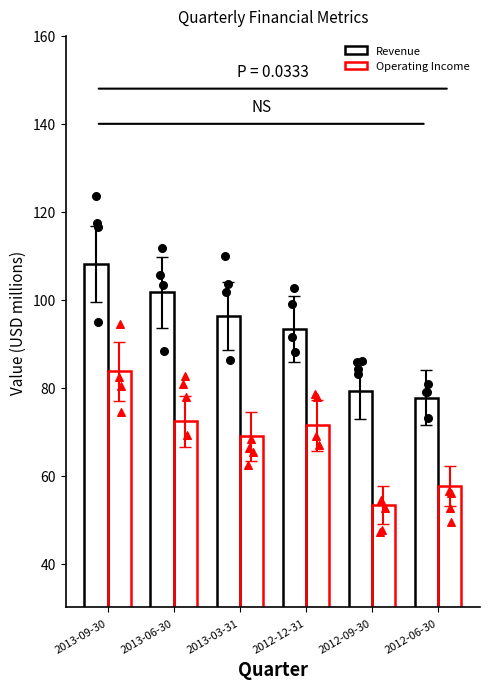

At how many categories does at least one series exceed 98?

2